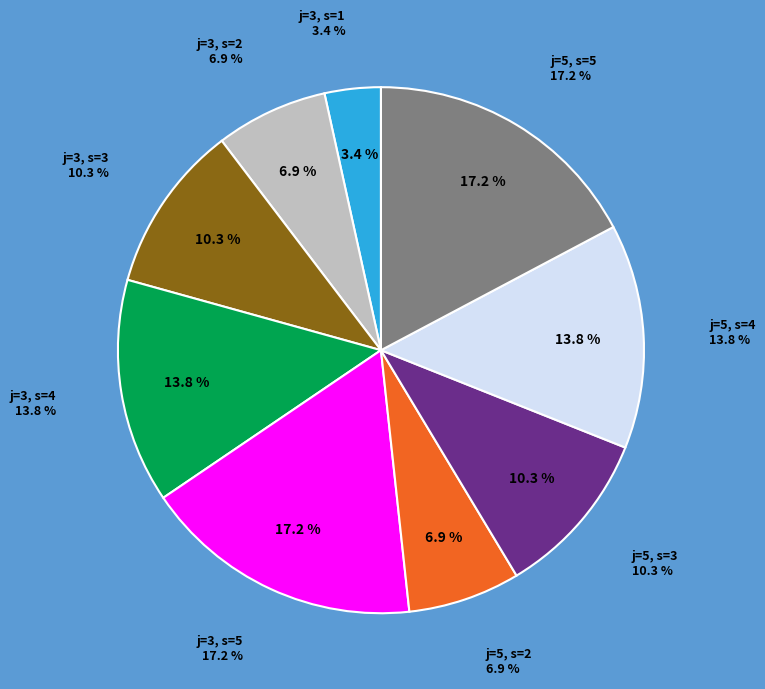

To the nearest percent, what is the average slice percentage?

11%